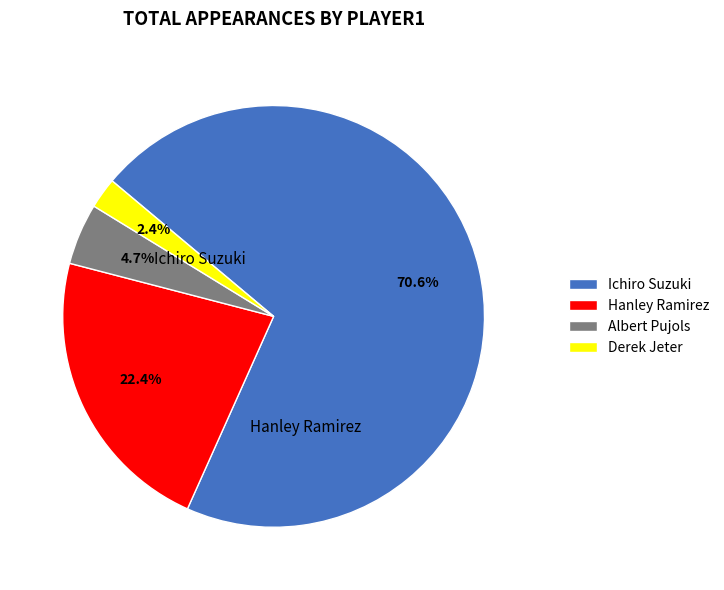

To the nearest percent, what percentage of the pie is Albert Pujols?

5%